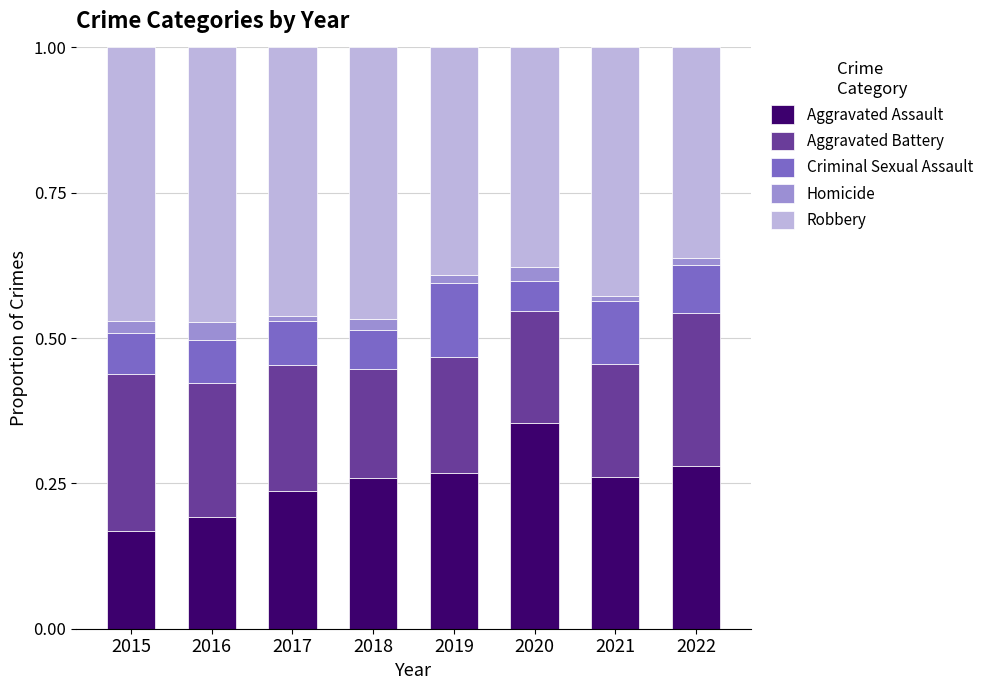

True or false: Aggravated Assault has a value of 0.2 at 2016.

True